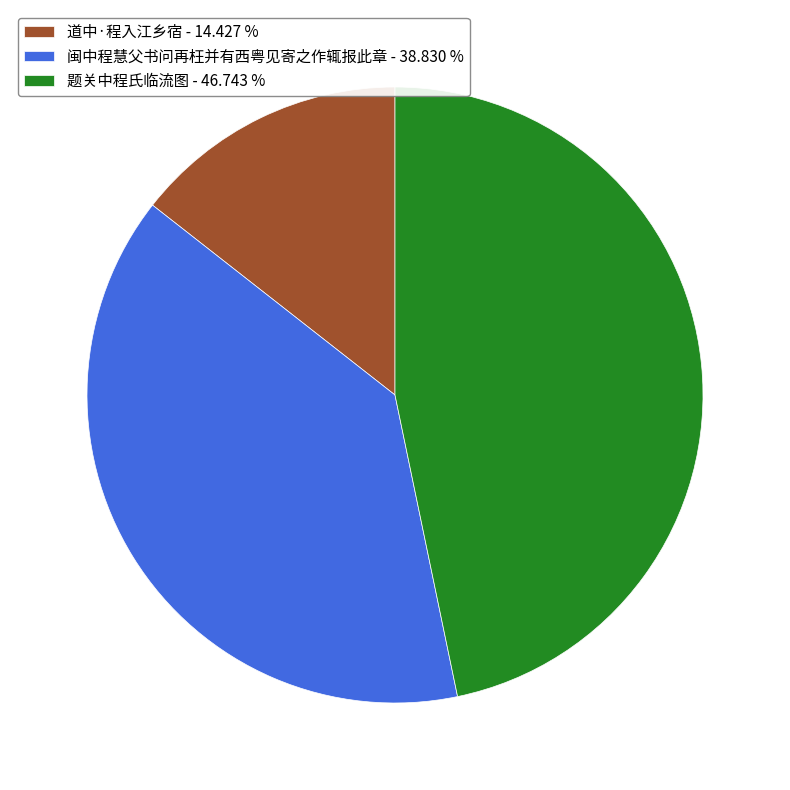

Is the sum of 闽中程慧父书问再枉并有西粤见寄之作辄报此章 and 题关中程氏临流图 greater than half?

Yes